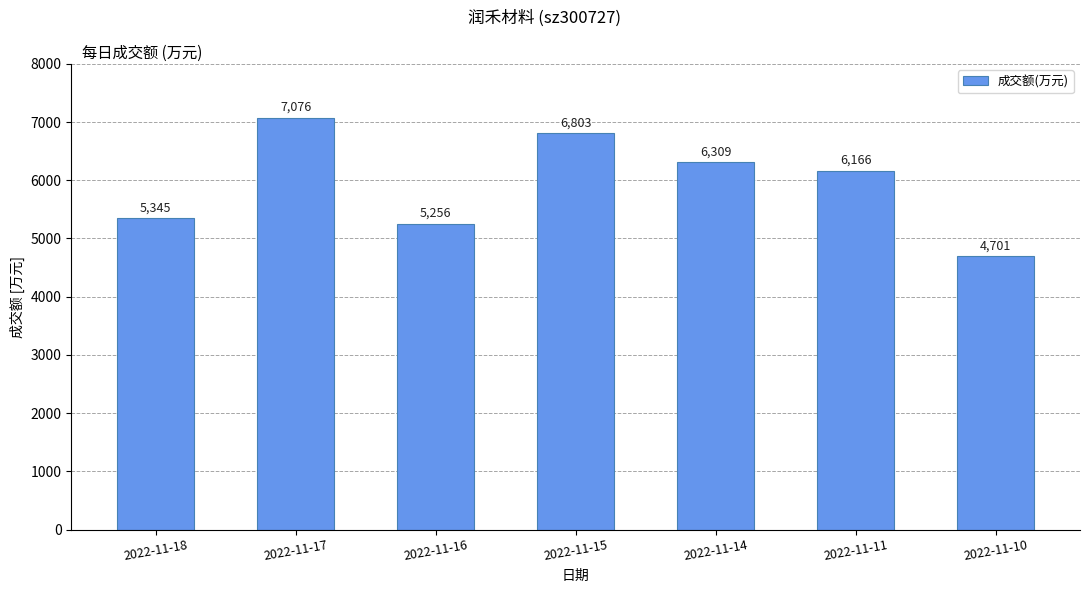

Reading left to right, what are all the values shown in this chart?

5345	7076	5256	6803	6309	6166	4701